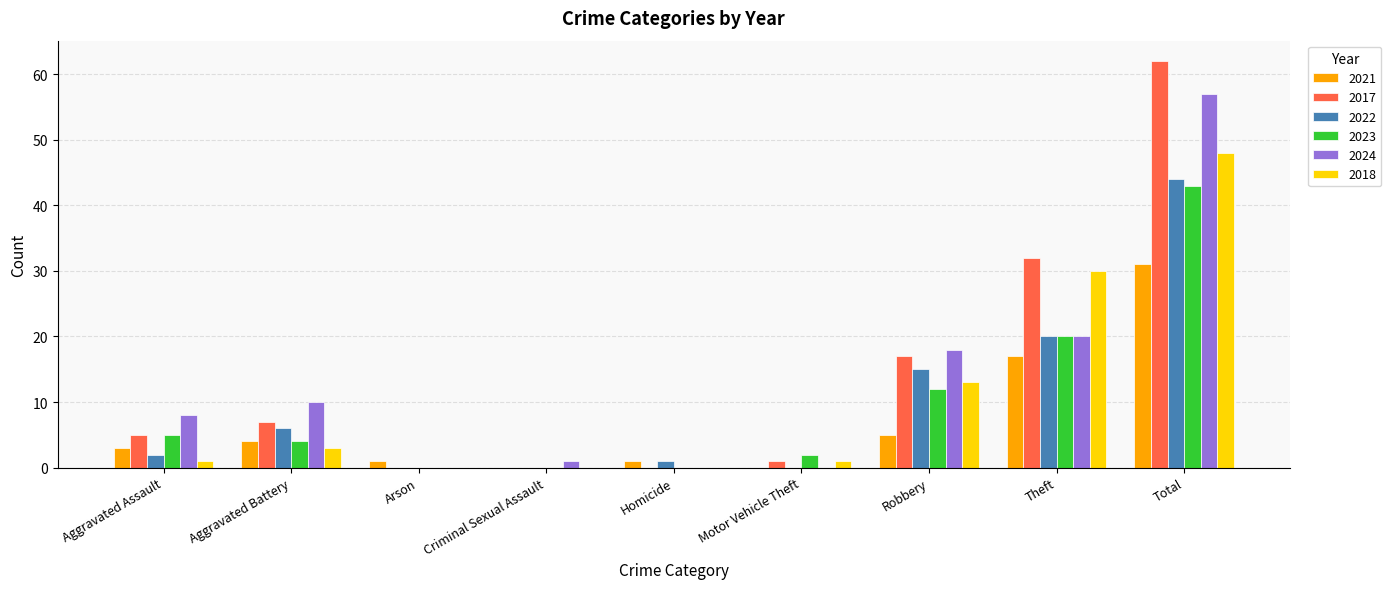

Which category has the highest value in the 2023 series?

Total